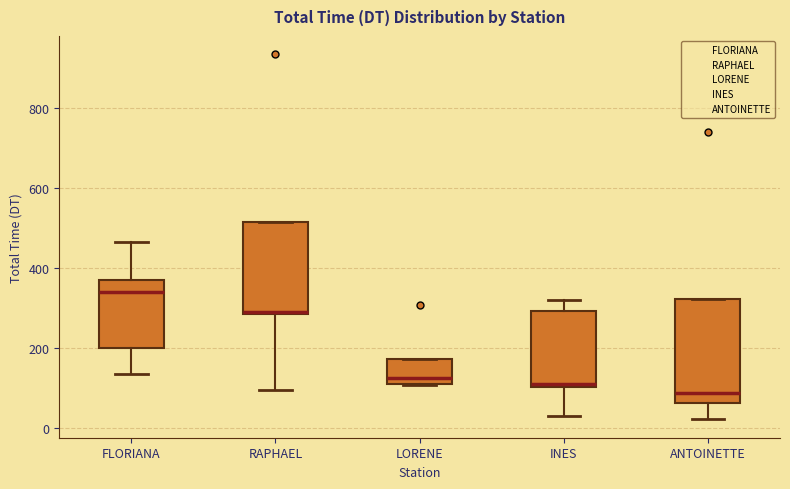

Reading left to right, read every box against the y-axis: the position of its median line, the range the box covers, and the ends of its whiskers. The values are not printed on the chart, so give them approximately, as read against the axis.

FLORIANA: median 340, box 200 to 360, whiskers 140 to 460
RAPHAEL: median 280 (drawn on the box's lower edge), box 280 to 520, whiskers 100 to 520
LORENE: median 120 (just above the box's lower edge), box 120 to 180, whiskers 100 to 180
INES: median 100, box 100 to 300, whiskers 20 to 320
ANTOINETTE: median 80, box 60 to 320, whiskers 20 to 320